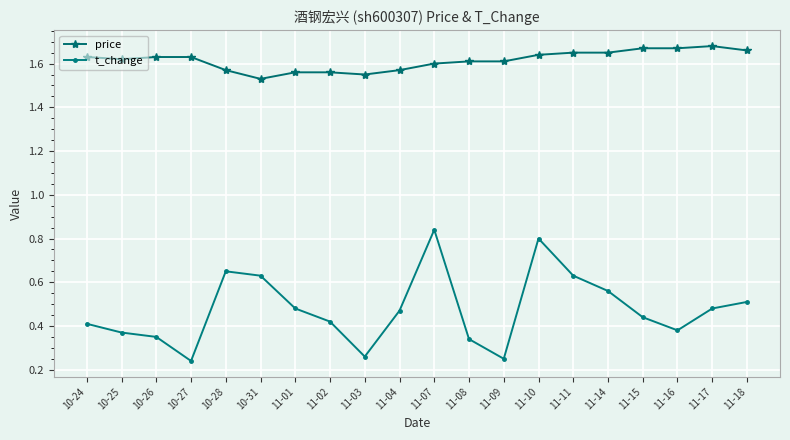

Which series has the largest range (max minus min)?

t_change